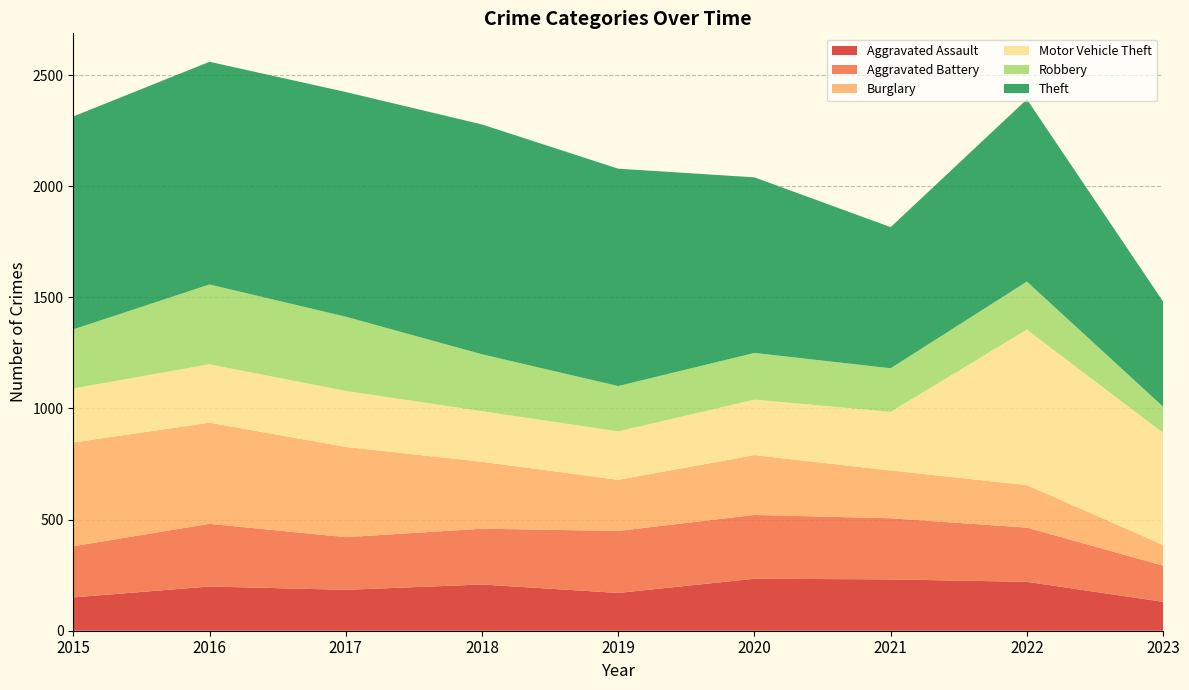

Reading right to left, extract all data points from this chart.

Aggravated Assault: 130	220	231	234	170	208	184	199	150
Aggravated Battery: 163	244	275	287	279	251	237	282	230
Burglary: 93	191	215	269	230	301	406	455	467
Motor Vehicle Theft: 504	700	264	250	218	228	252	263	243
Robbery: 118	216	196	210	204	256	334	359	266
Theft: 473	820	635	790	978	1034	1011	1002	958